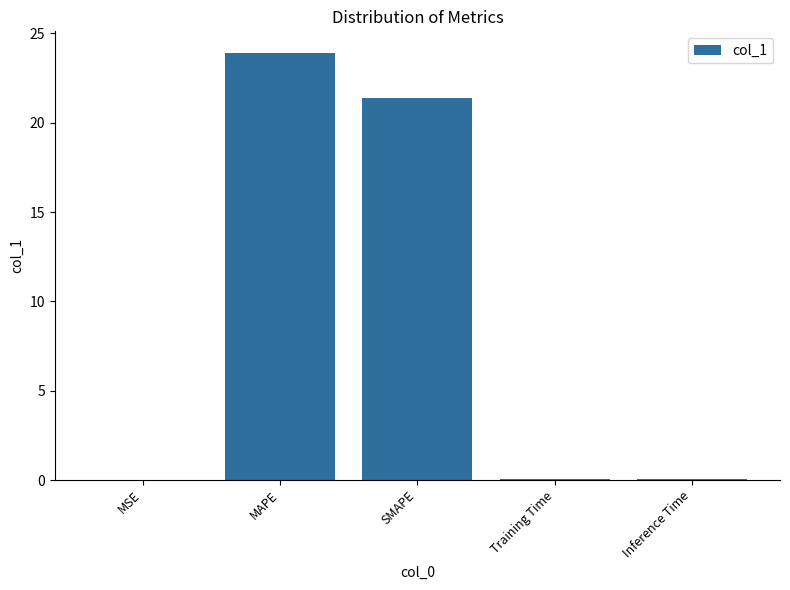

What is the change in value from MAPE to Training Time?

-23.8